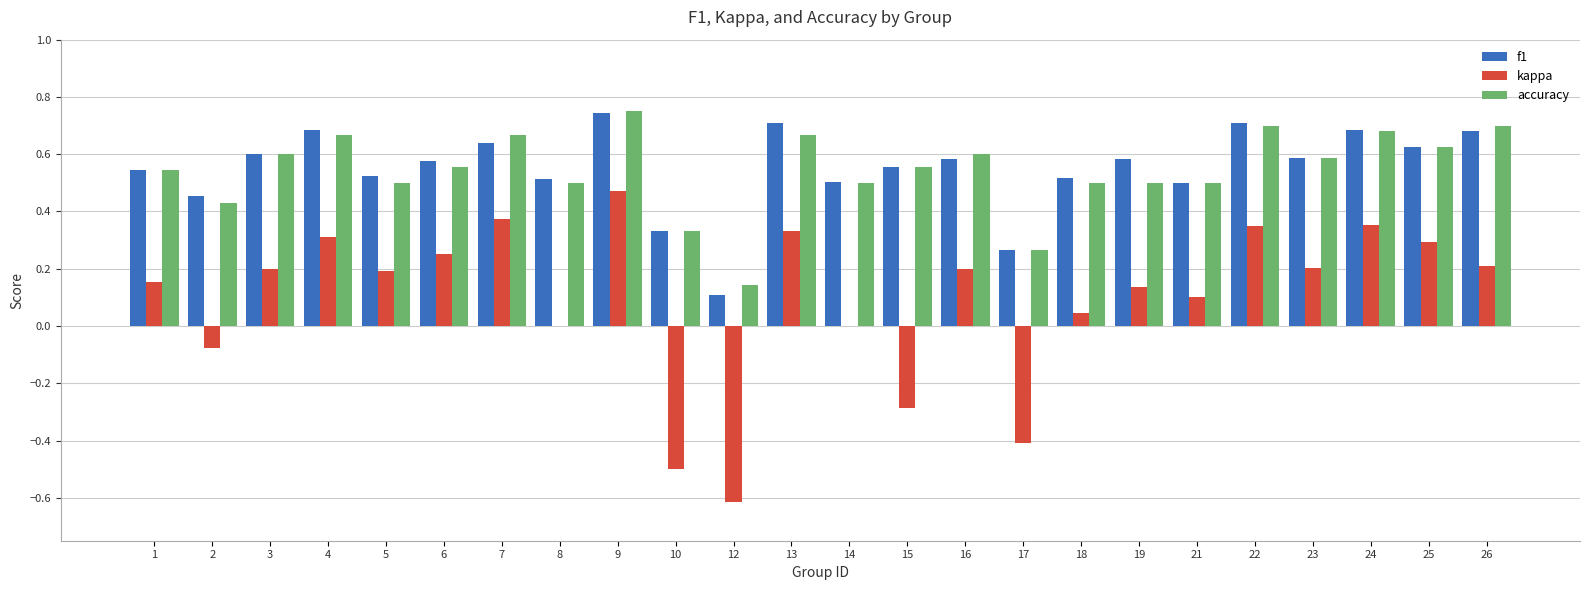

At which category does the chart reach its peak across all series?

9